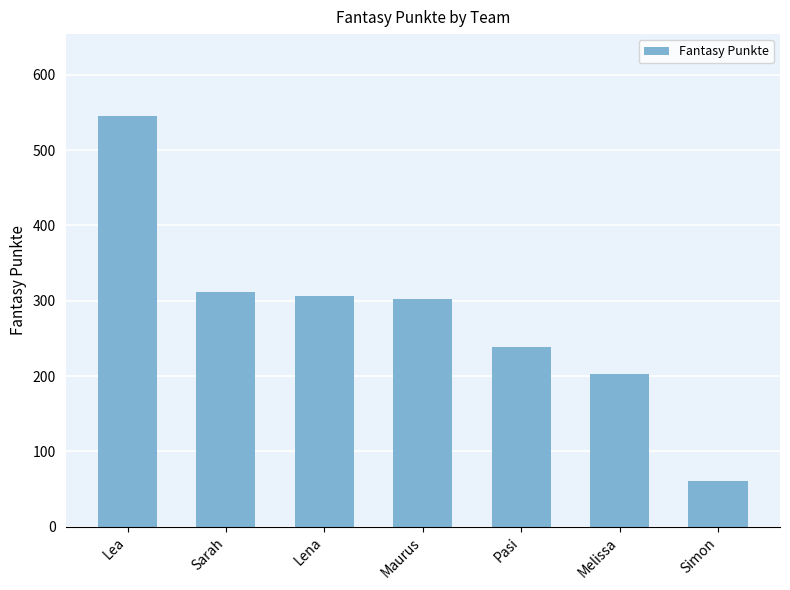

Between Maurus and Pasi, which is larger?

Maurus